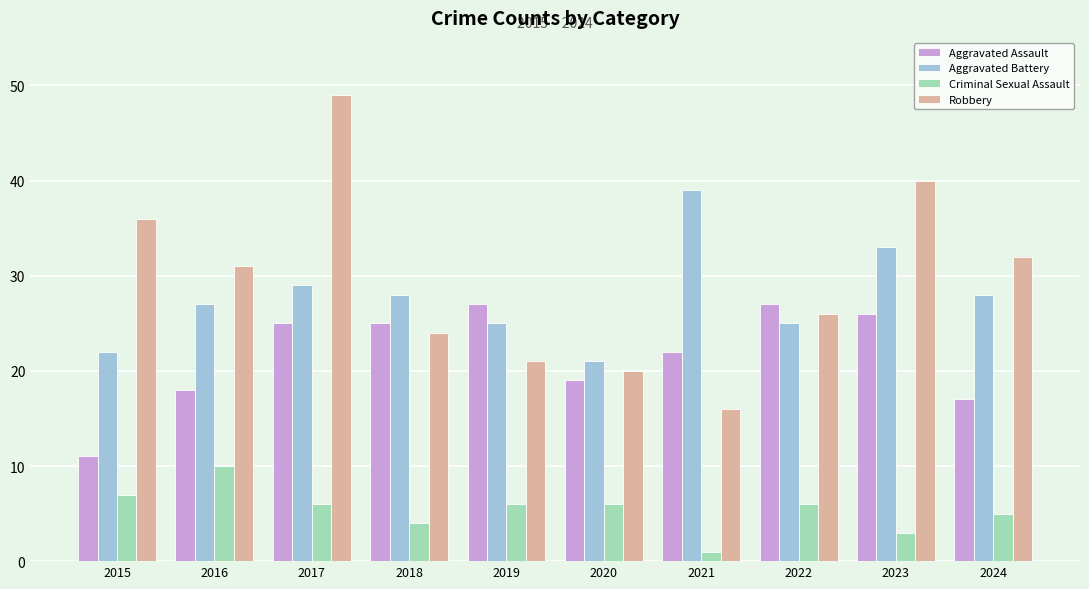

Between 2015 and 2017, which series saw the biggest shift?

Aggravated Assault